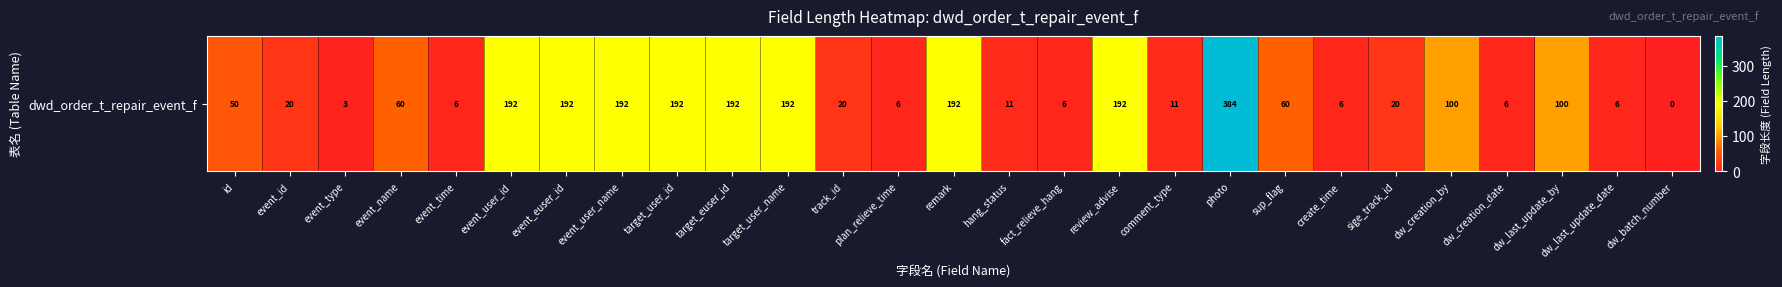

What is the average value?

89